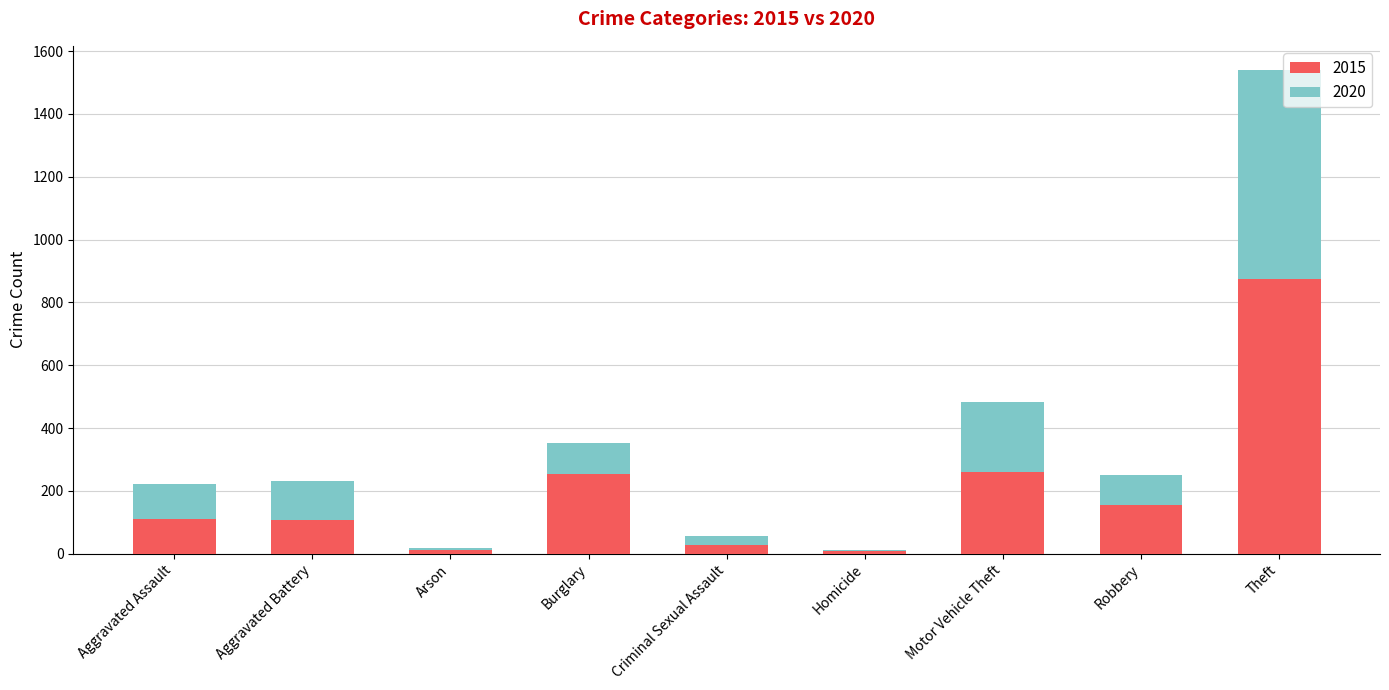

What is the sum of all 2015 values?

1812